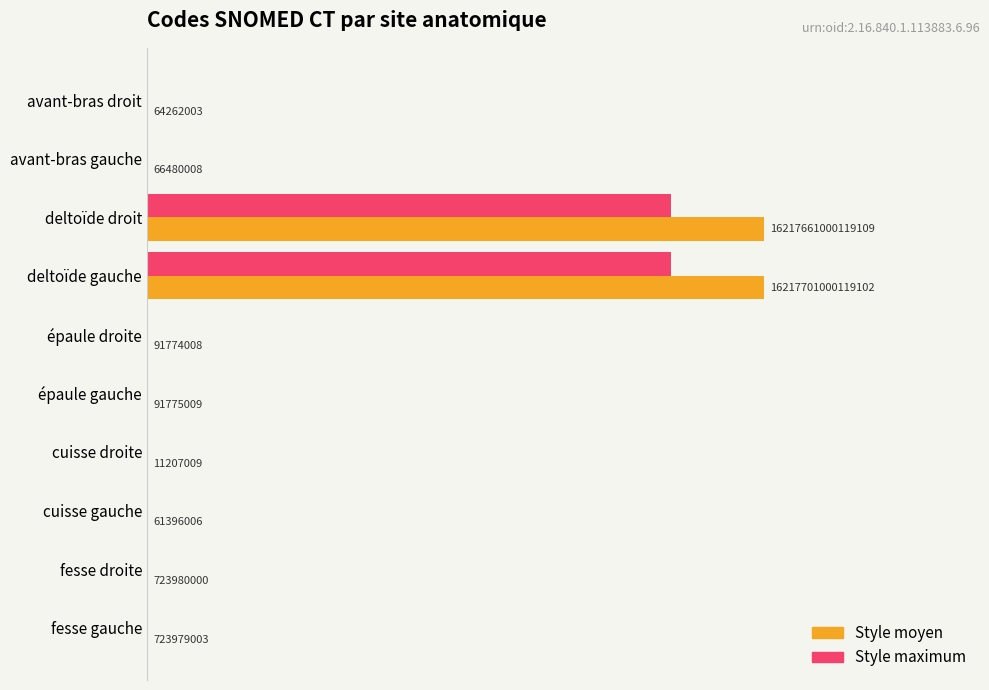

Are the bars horizontal?

Yes